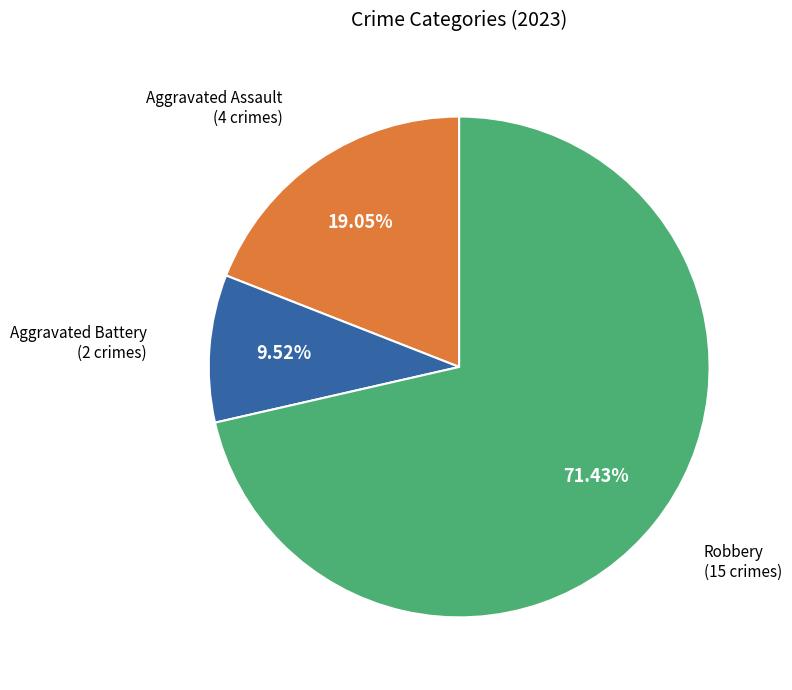

Is there any slice that represents more than half of the pie?

Yes